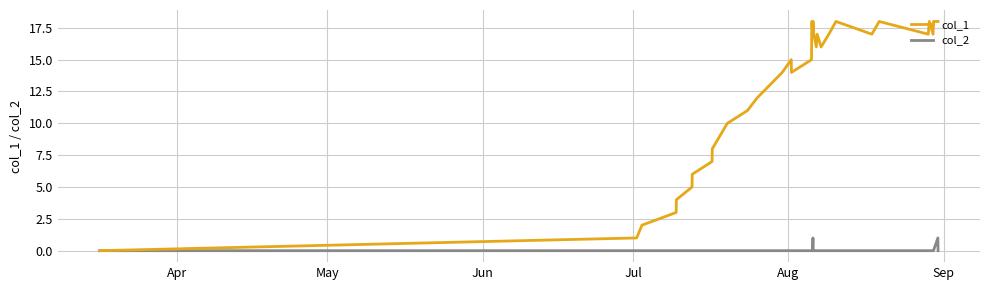

List the series in order of their overall mean, highest first.

col_1, col_2